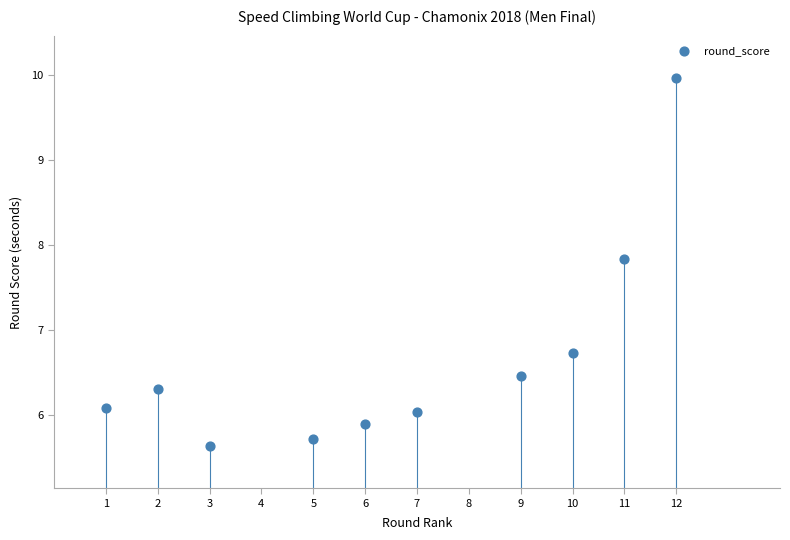

What is the average Y value?

6.7